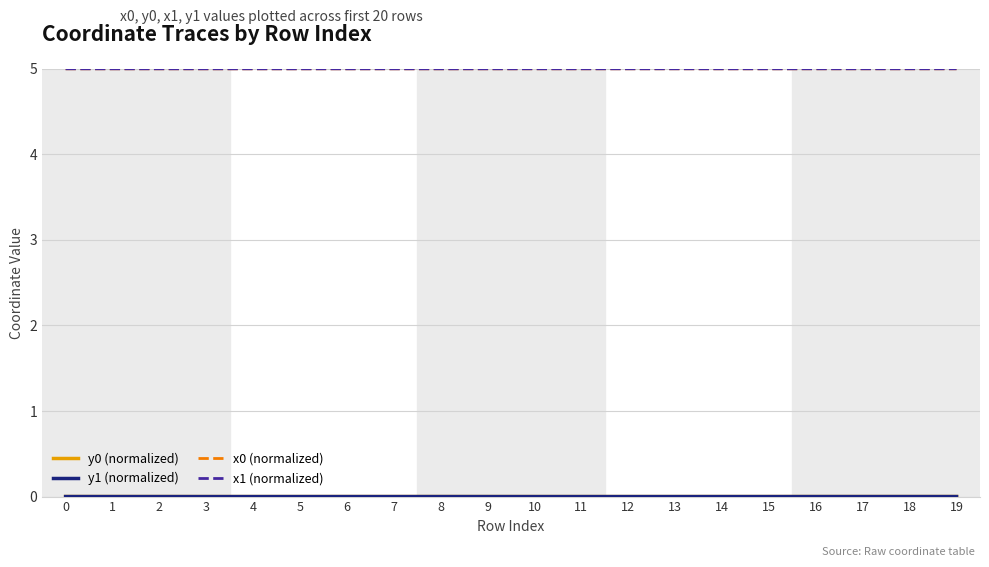

True or false: x0 (normalized) has a value of 8.0 at 6.

False